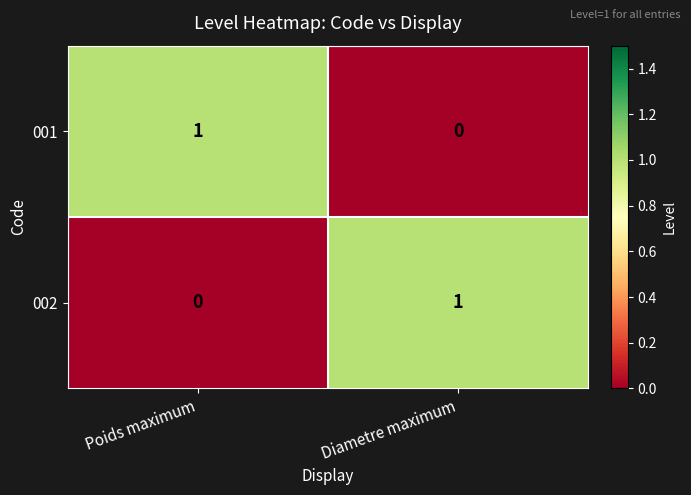

Is the value of 002 at Diametre maximum greater than the value of 001 at Diametre maximum?

Yes